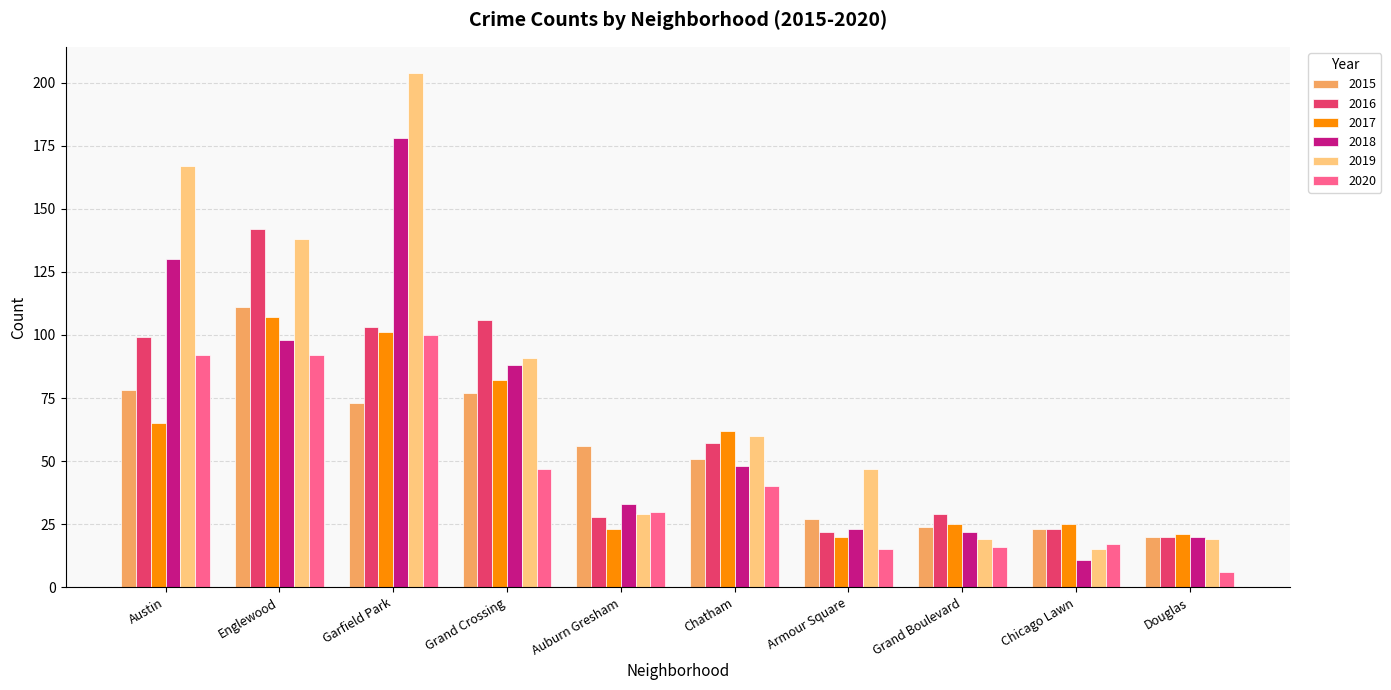

What is the total value across all series at Auburn Gresham?

199